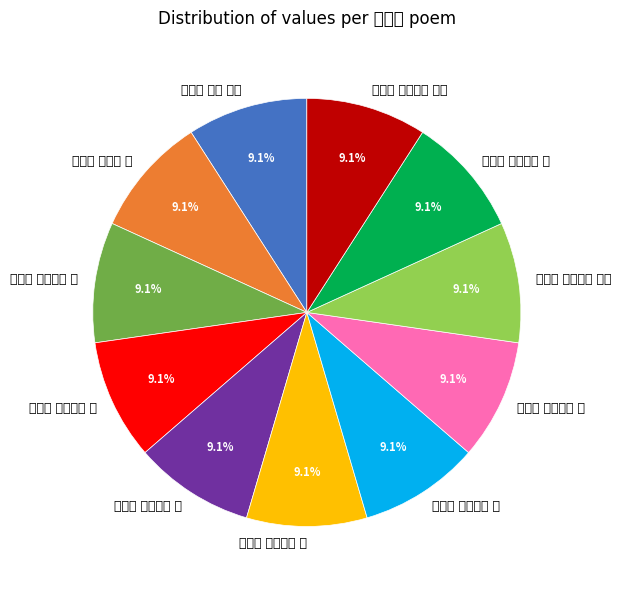

To the nearest percent, what percentage of the pie is 百香诗 其九十四 农?

9%